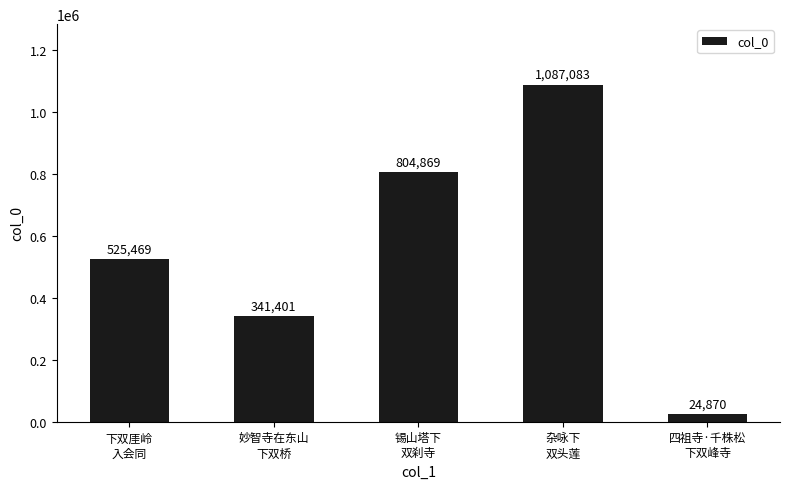

What is the change in value from 锡山塔下
双刹寺 to 杂咏下
双头莲?

+282214